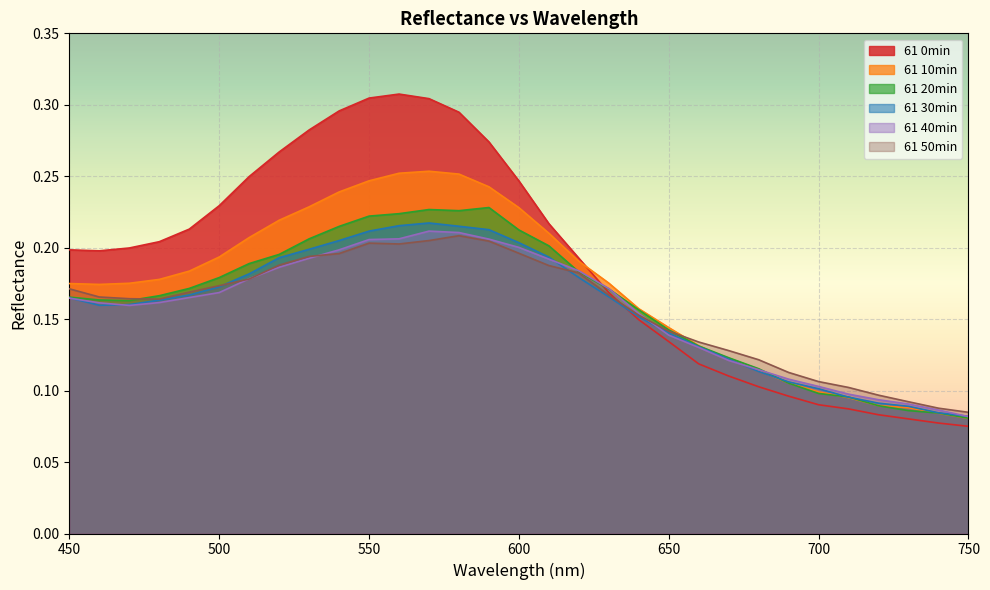

The 61 0min series shows 0.1 at 590. True or false?

False